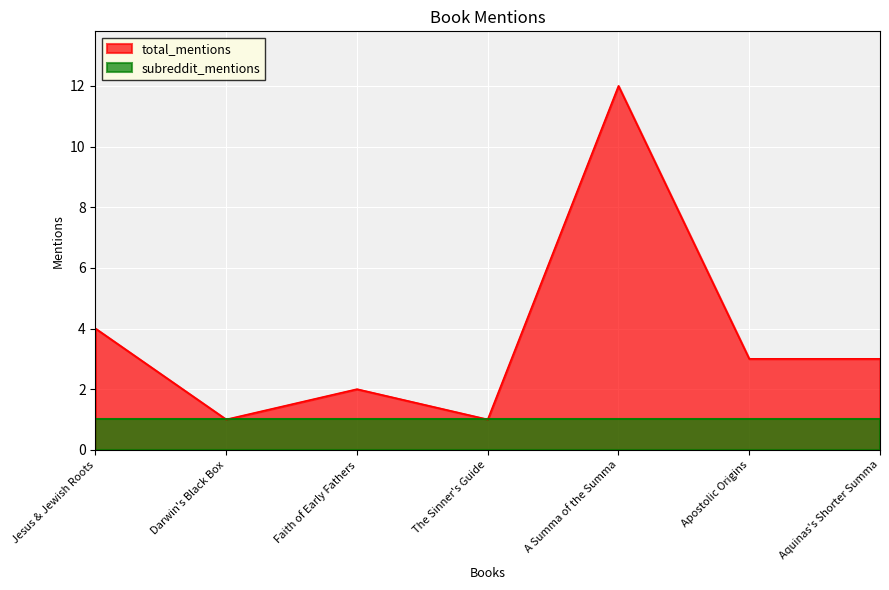

Between Darwin's Black Box and Faith of Early Fathers, which is larger?

Faith of Early Fathers